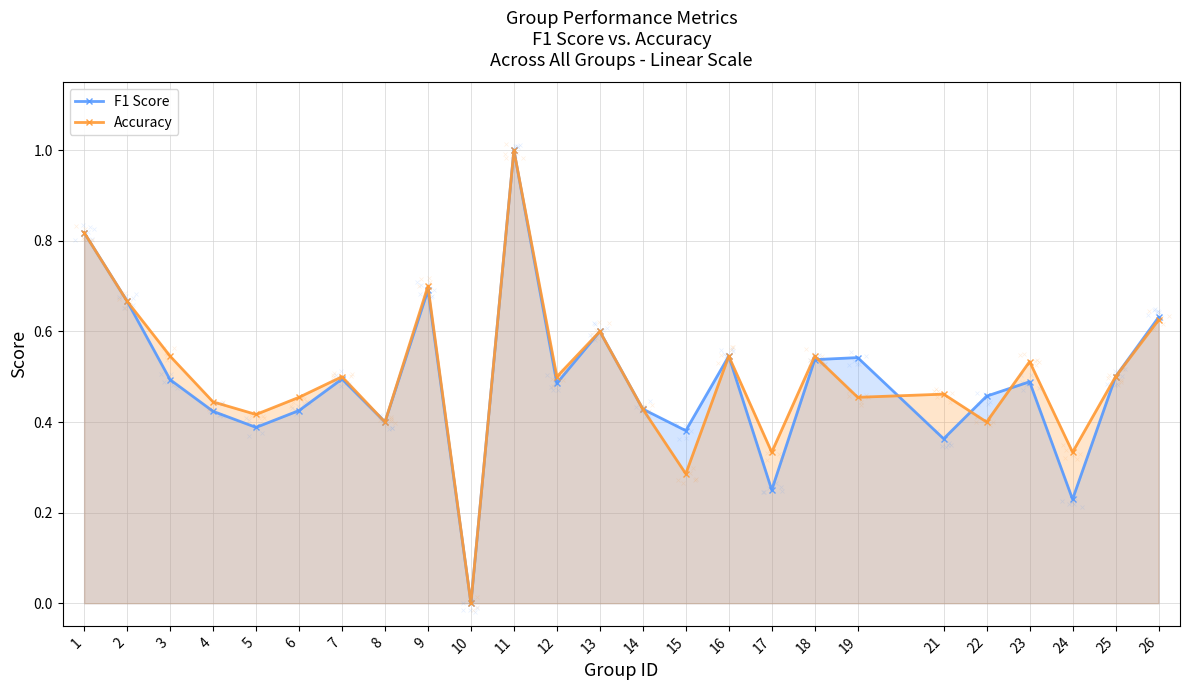

Rank the categories by F1 Score value from highest to lowest.

11, 1, 9, 2, 26, 13, 16, 19, 18, 25, 7, 3, 23, 12, 22, 14, 6, 4, 8, 5, 15, 21, 17, 24, 10